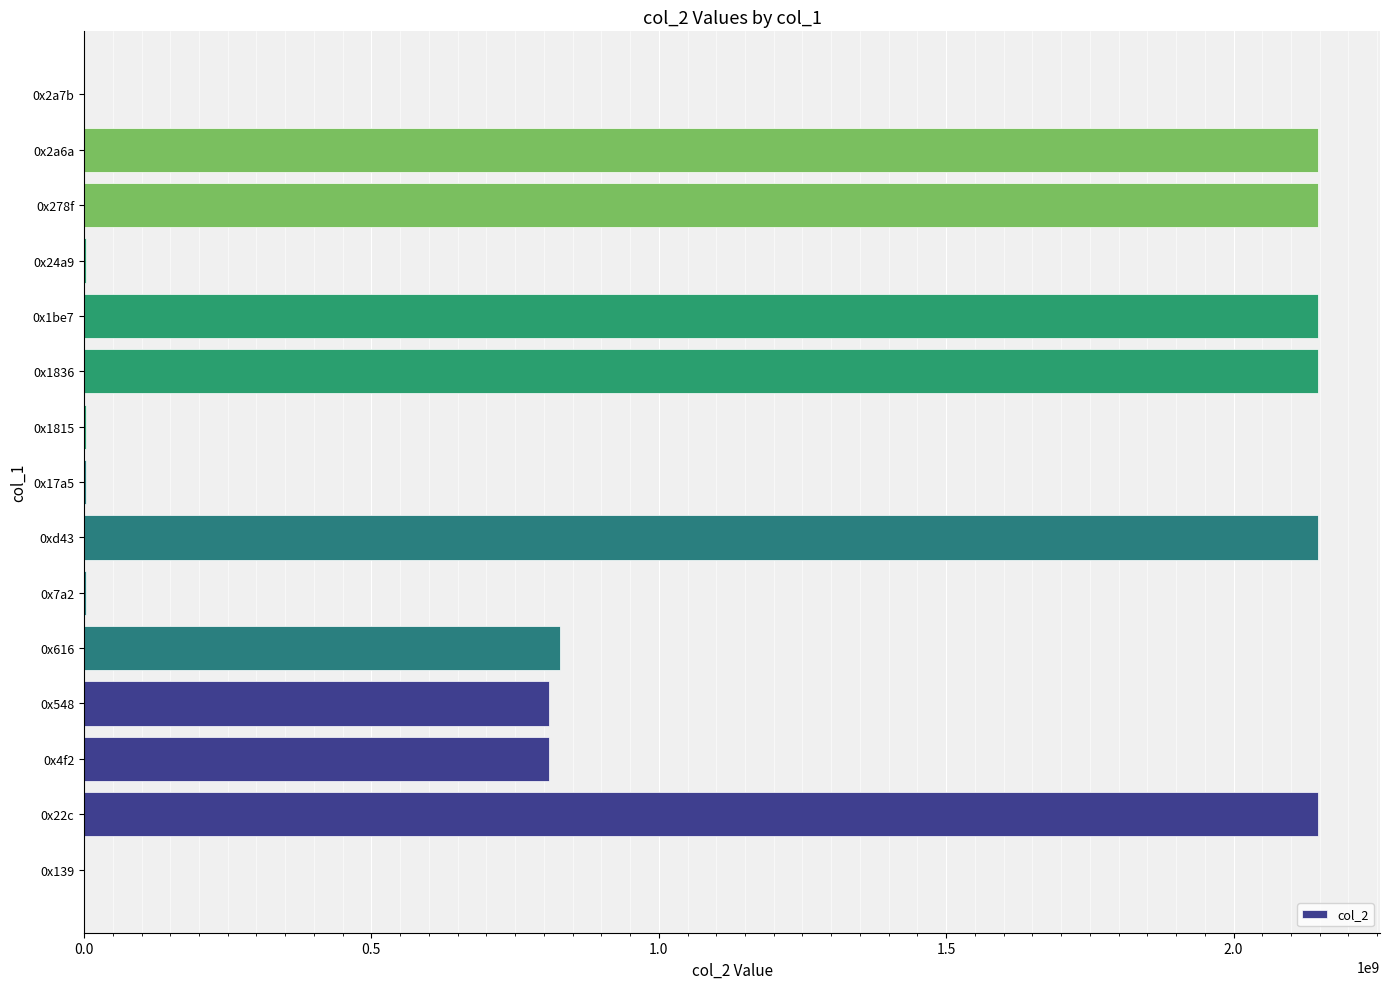

What is the sum of all values?

15345246766